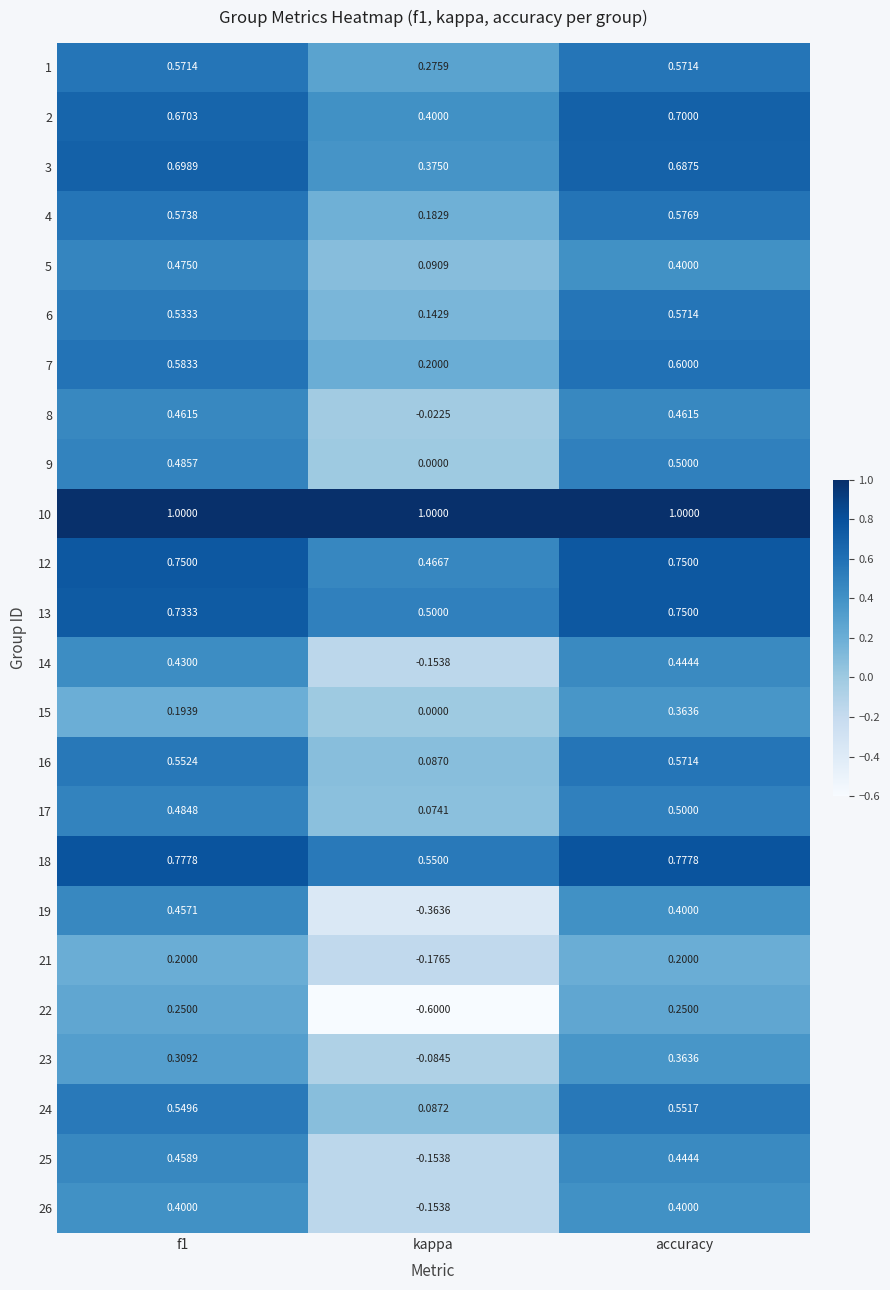

At which category is the sum across all series the highest?

accuracy